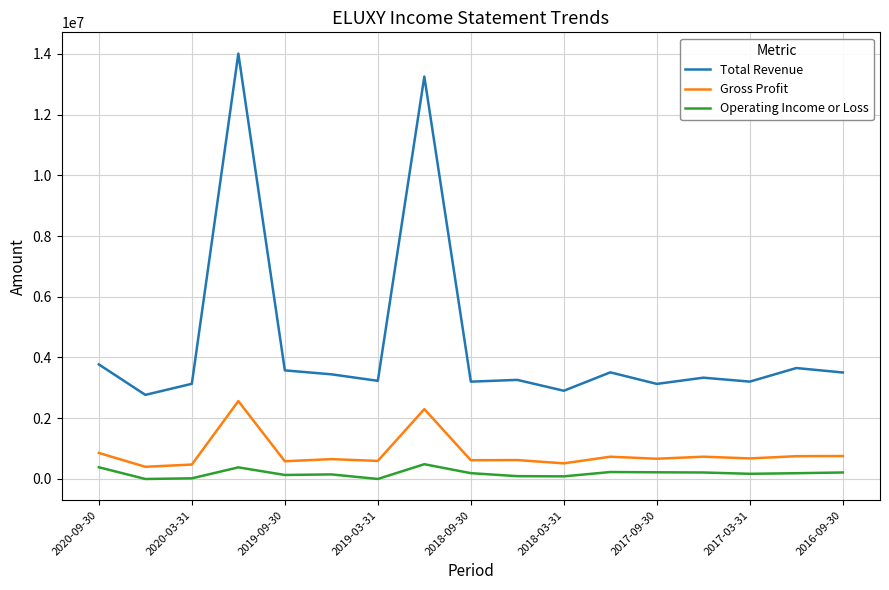

What is the lowest value of the Total Revenue series?

2764500